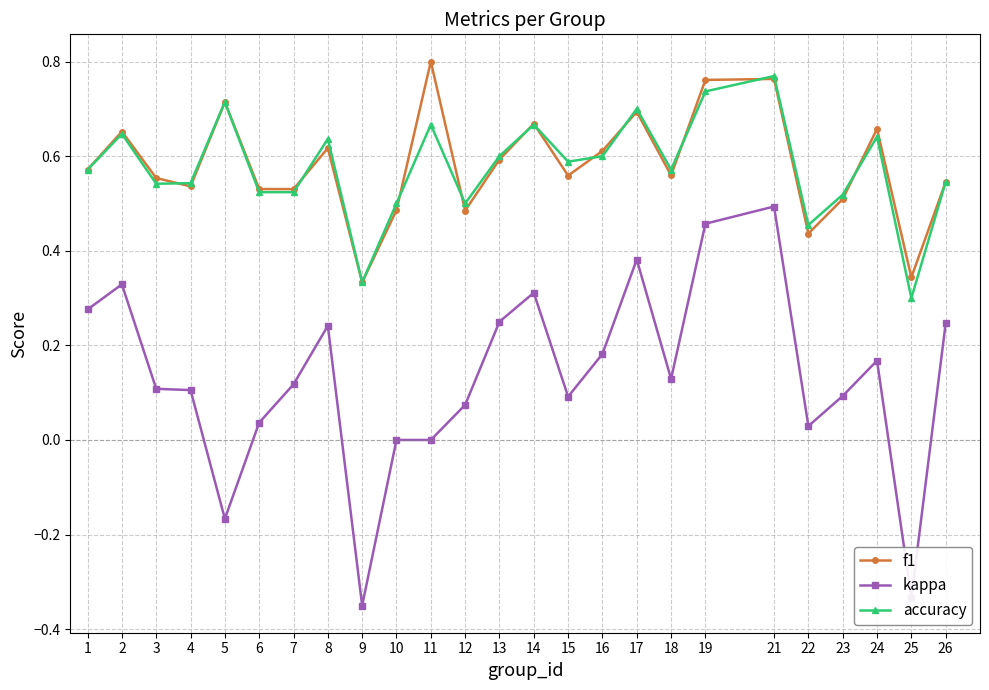

What are all the series names shown in the legend?

f1, kappa, accuracy